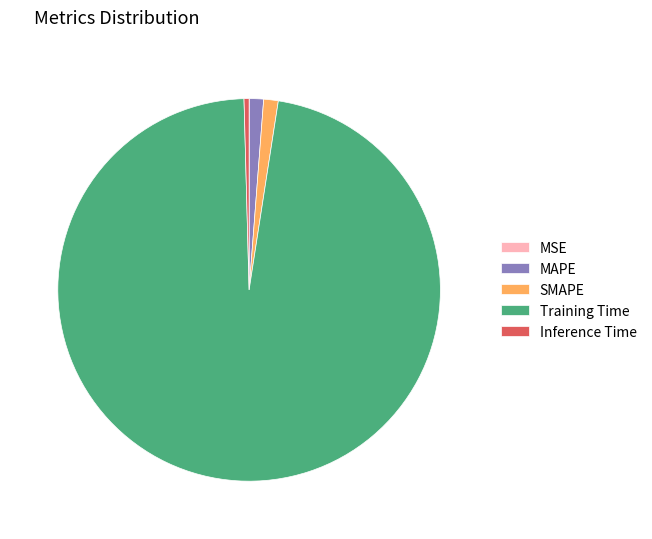

Combined, do SMAPE and MAPE account for over 50%?

No